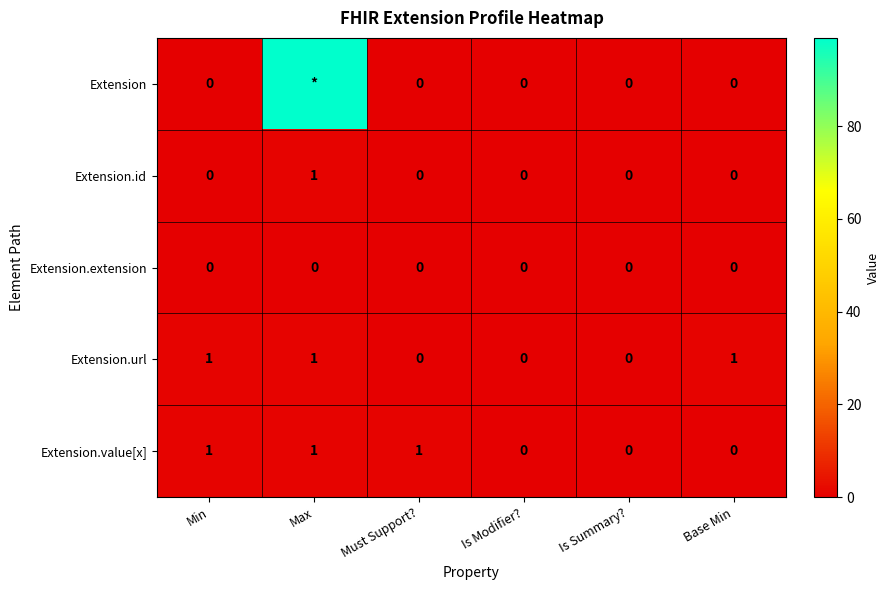

What is the difference between the highest and lowest values at Max?

99